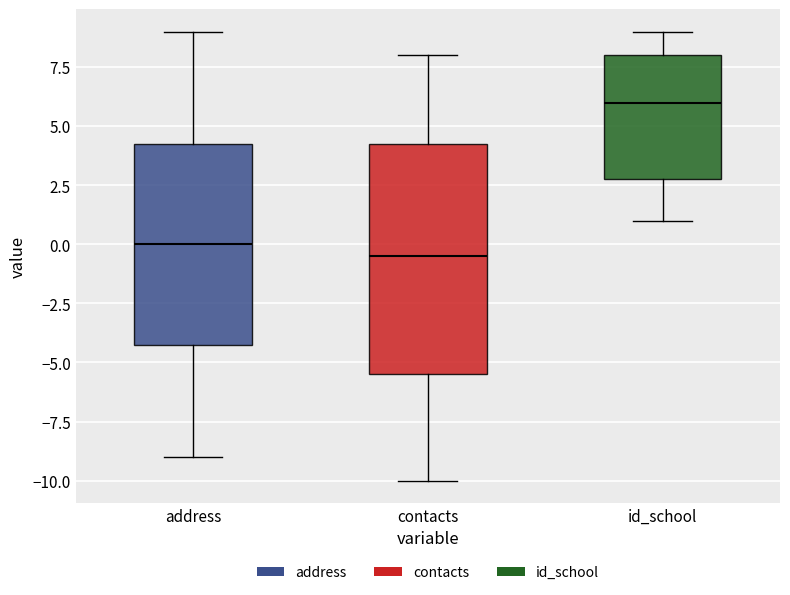

Reading left to right, read every box against the y-axis: the position of its median line, the range the box covers, and the ends of its whiskers. The values are not printed on the chart, so give them approximately, as read against the axis.

address: median 0.0, box -4.0 to 4.5, whiskers -9.0 to 9.0
contacts: median -0.5, box -5.5 to 4.5, whiskers -10.0 to 8.0
id_school: median 6.0, box 3.0 to 8.0, whiskers 1.0 to 9.0